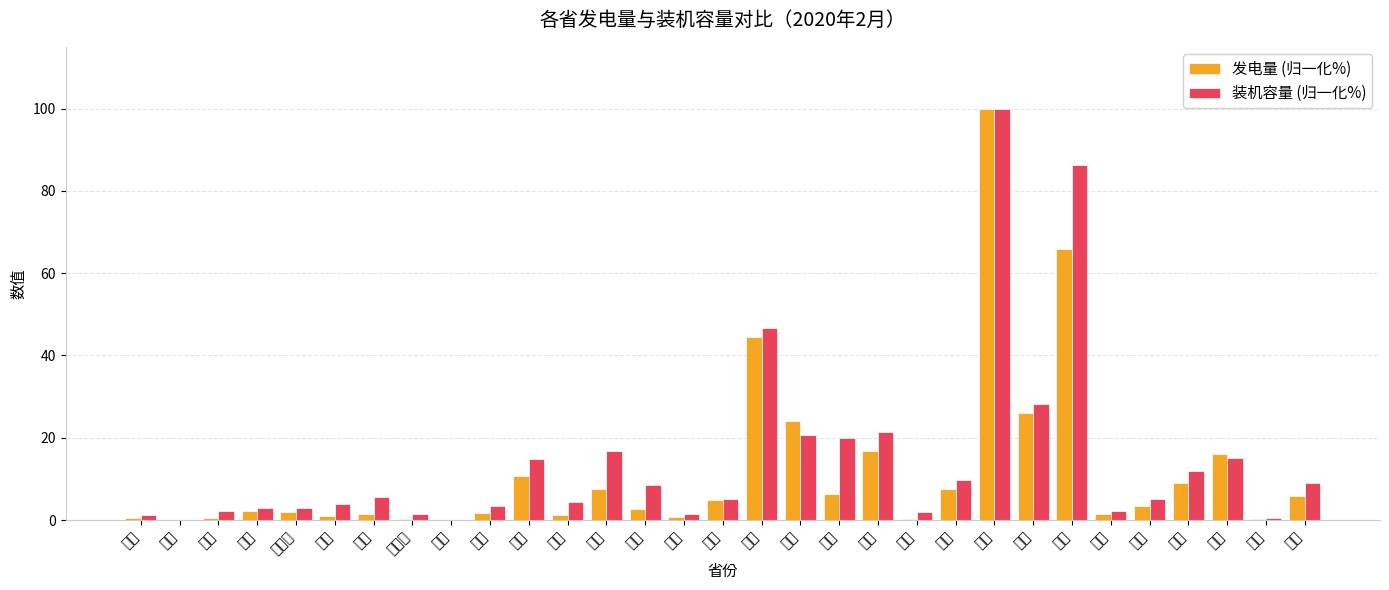

What is the label of the 27th bar from the right?

内蒙古